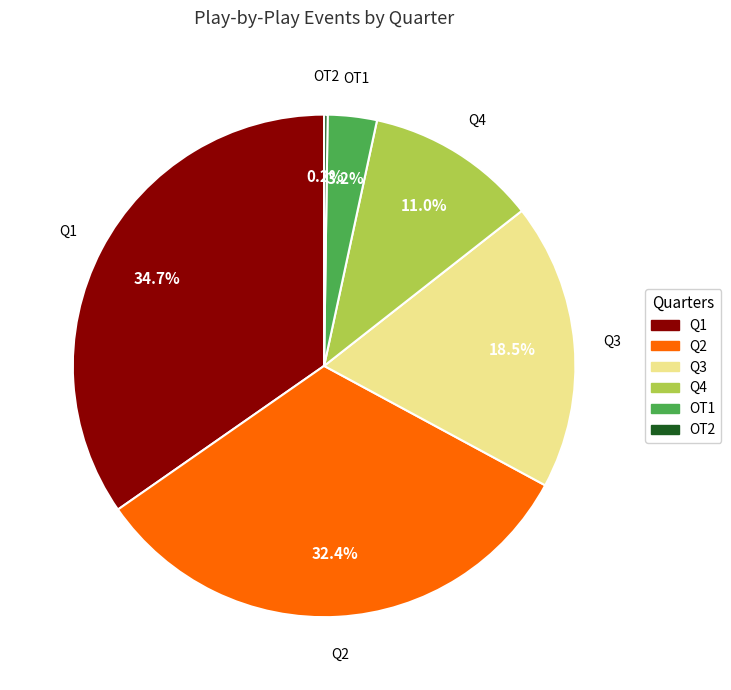

What is the largest slice in the pie chart?

Q1